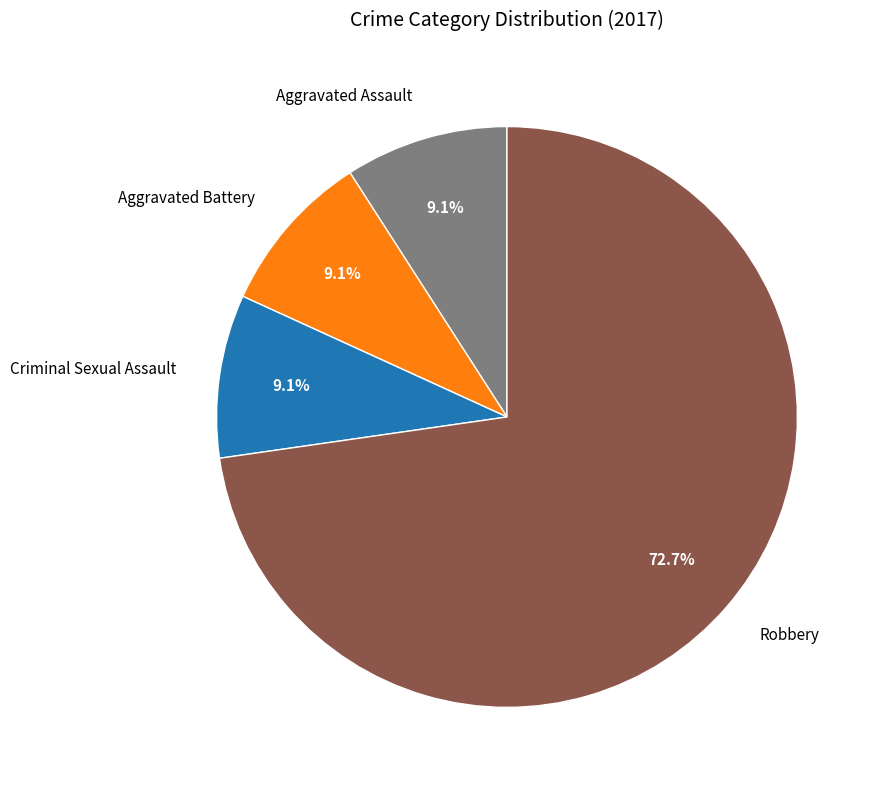

What is the largest slice in the pie chart?

Robbery